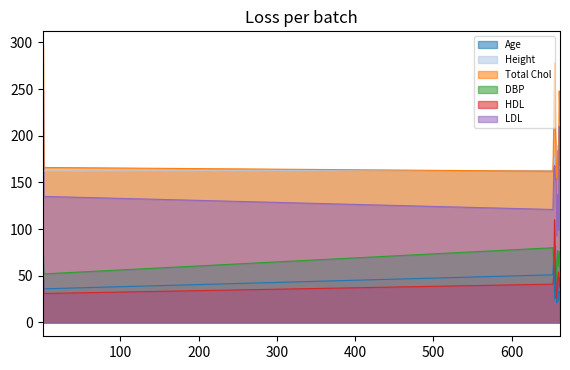

Does the chart have visible grid lines?

No